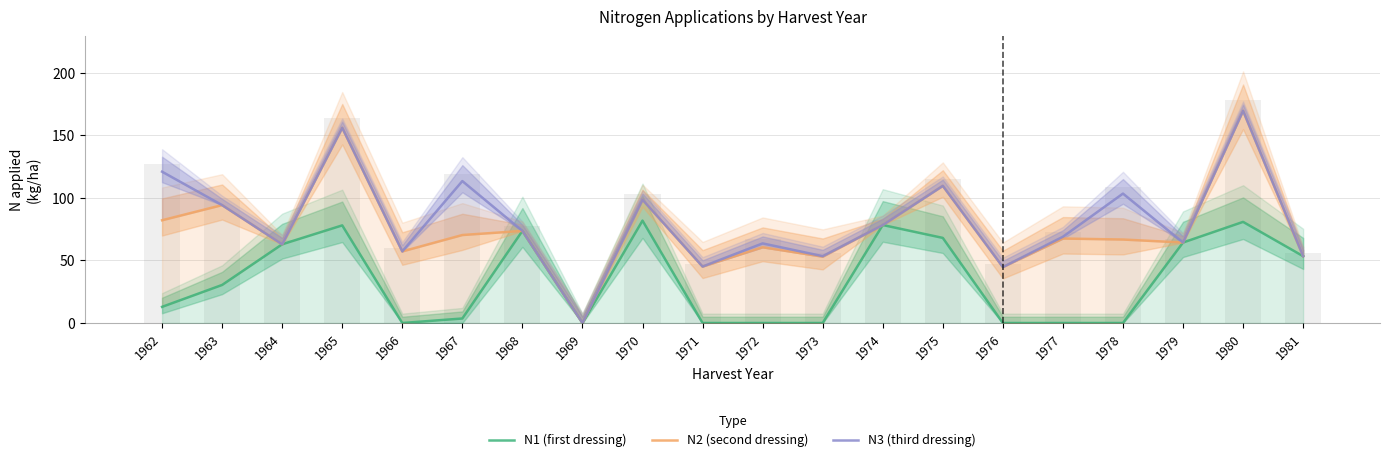

Read the N1 value at 1963.

30.4